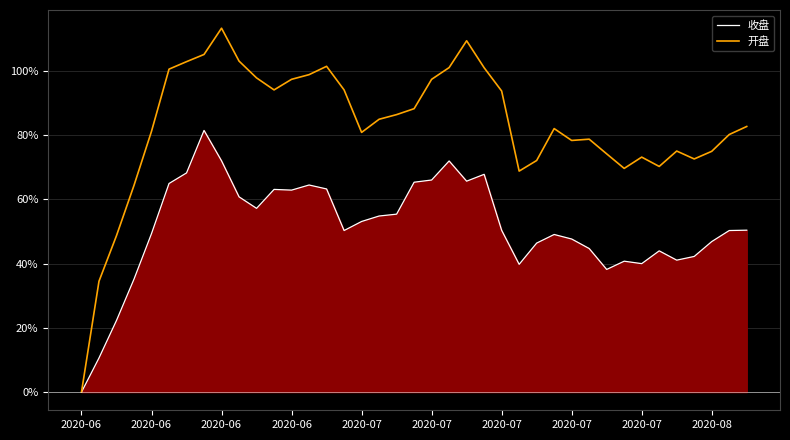

How many positive values does the 开盘 series have?

38